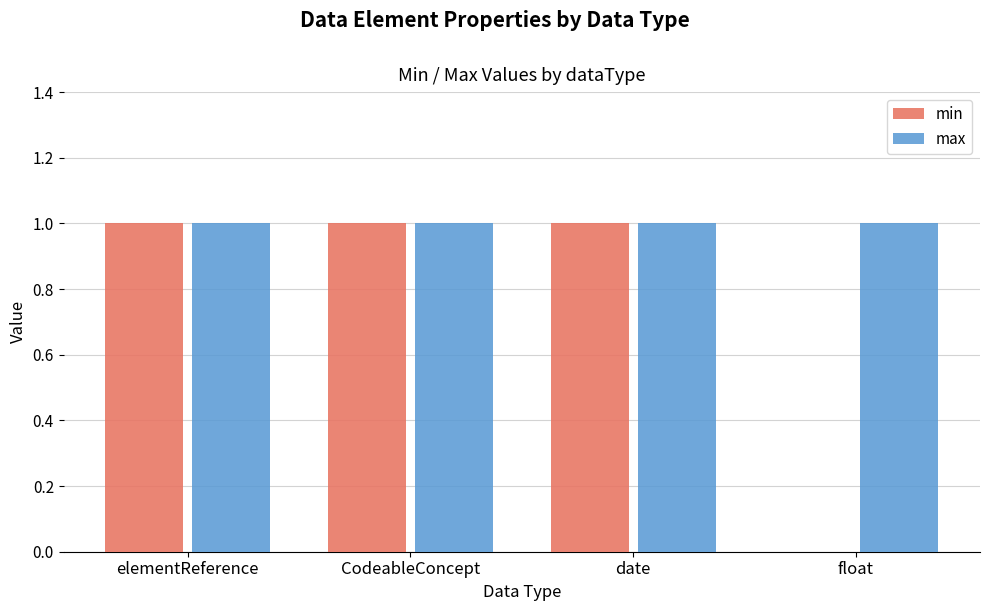

Are the bars horizontal?

No